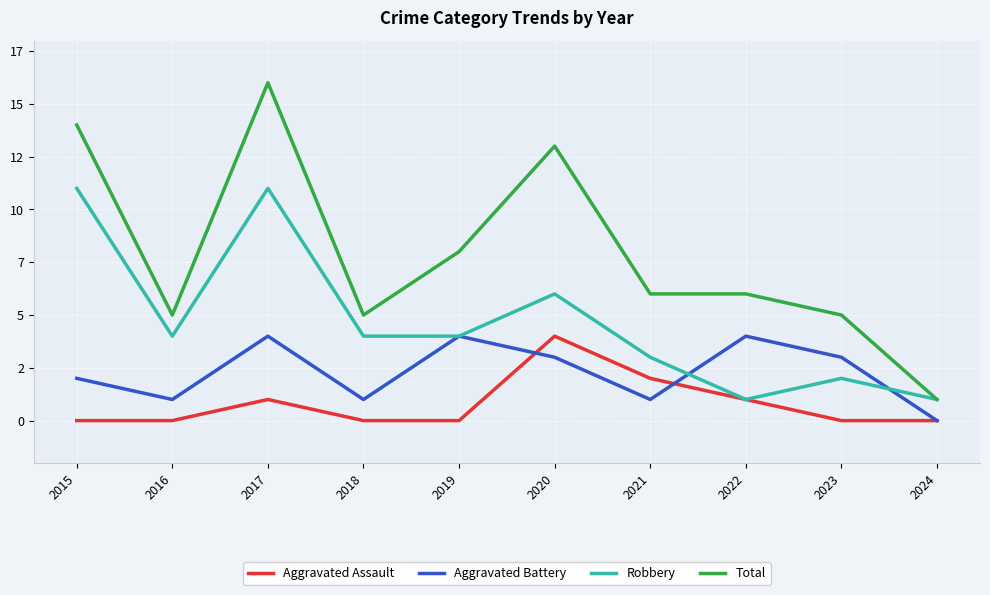

Which series has the widest spread of values?

Total